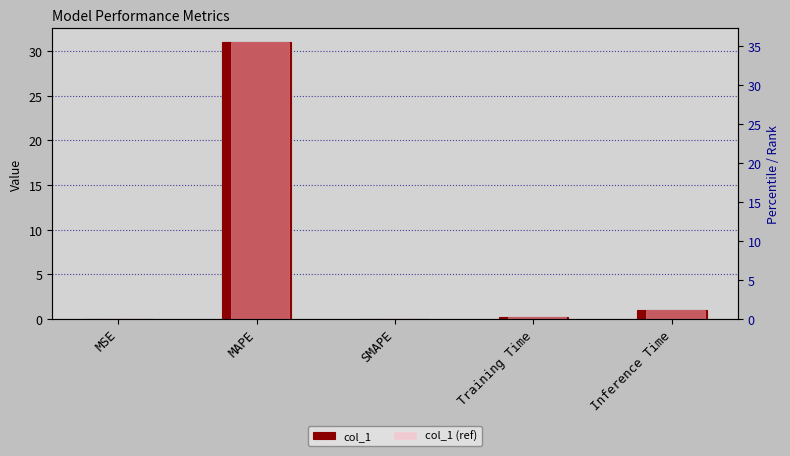

The col_1 series shows 0.2 at Training Time. True or false?

True